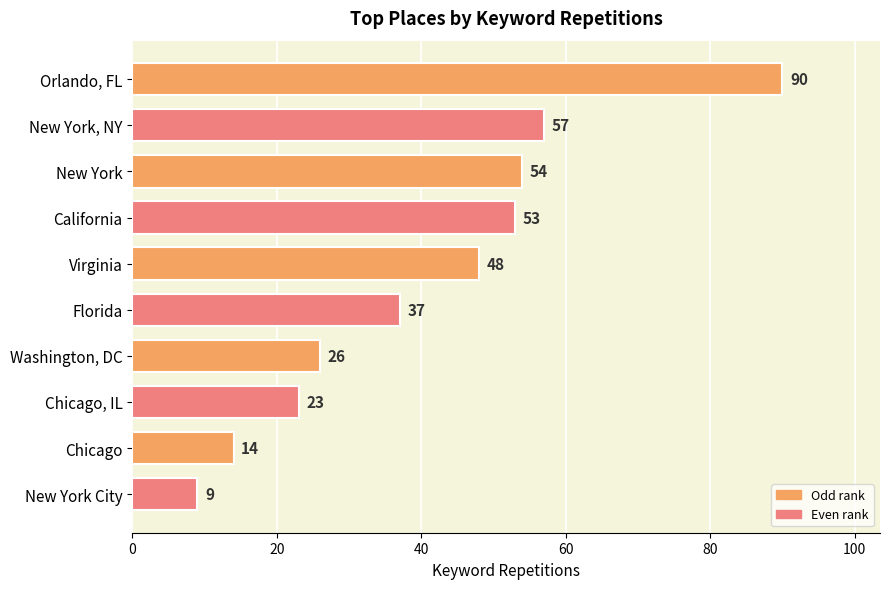

What is the change in value from New York, NY to Chicago?

-43